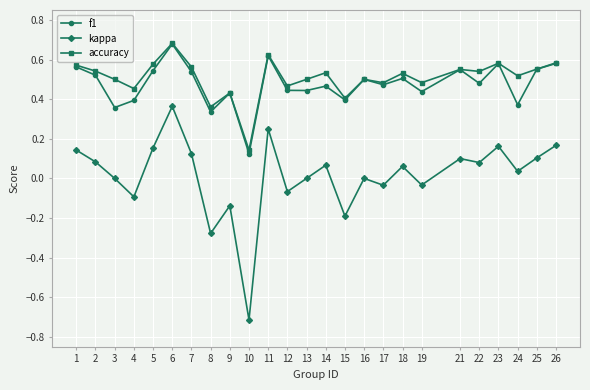

At which label does accuracy reach its peak?

6